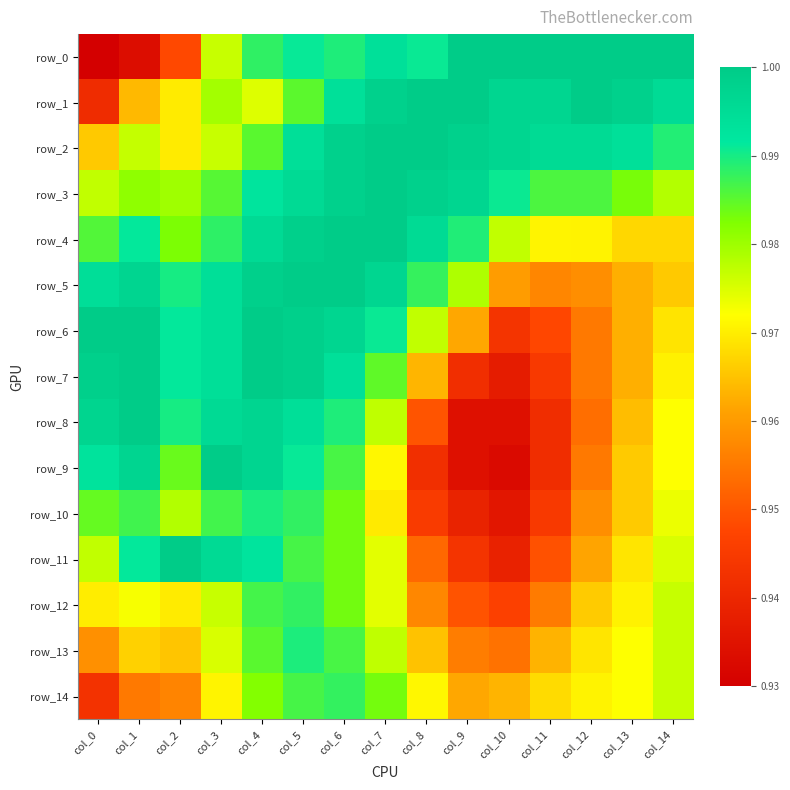

The row_8 series shows 1.0 at col_2. True or false?

True